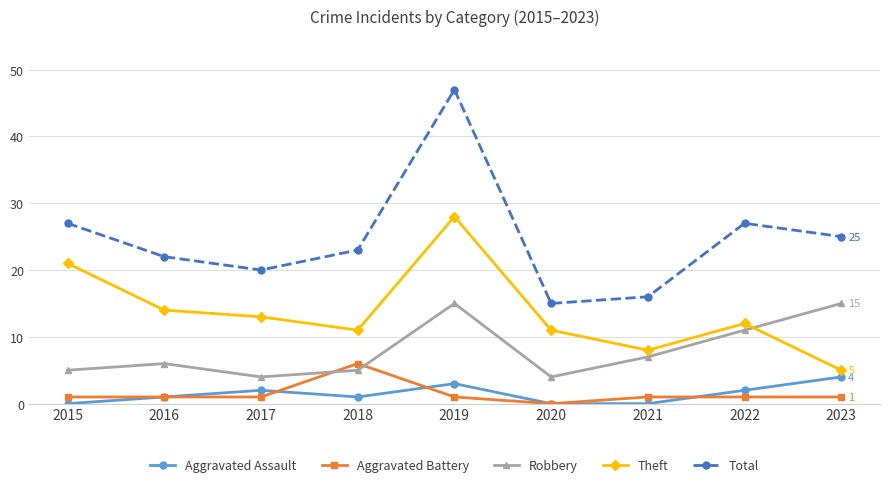

What is the highest value of the Aggravated Battery series?

6